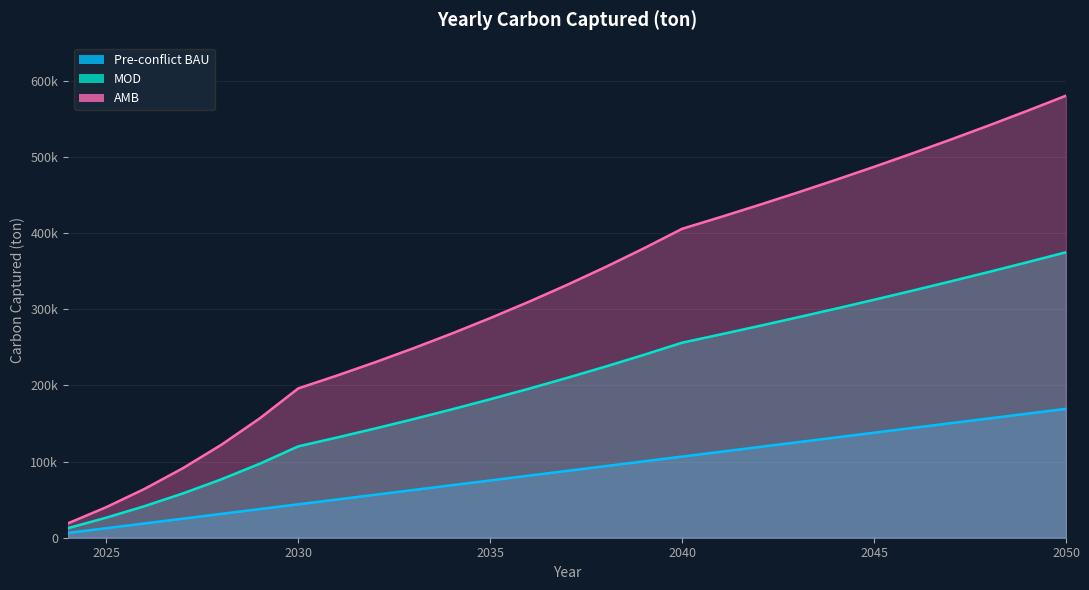

At which label is Pre-conflict BAU closest to 87696?

2037